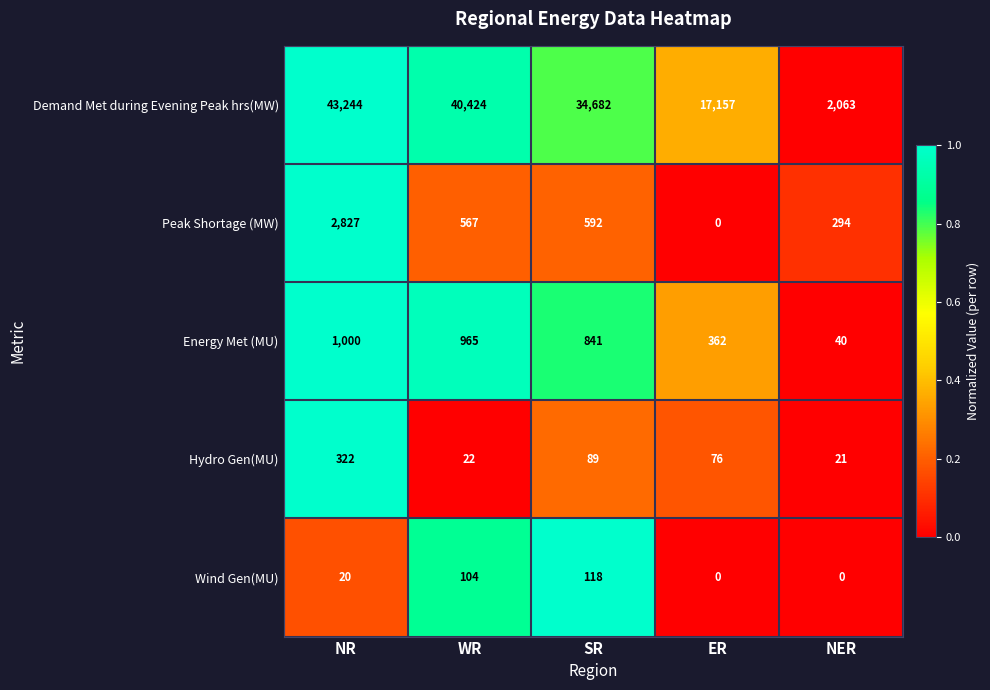

Where does the Demand Met during Evening Peak hrs(MW) series first go above 34682?

NR